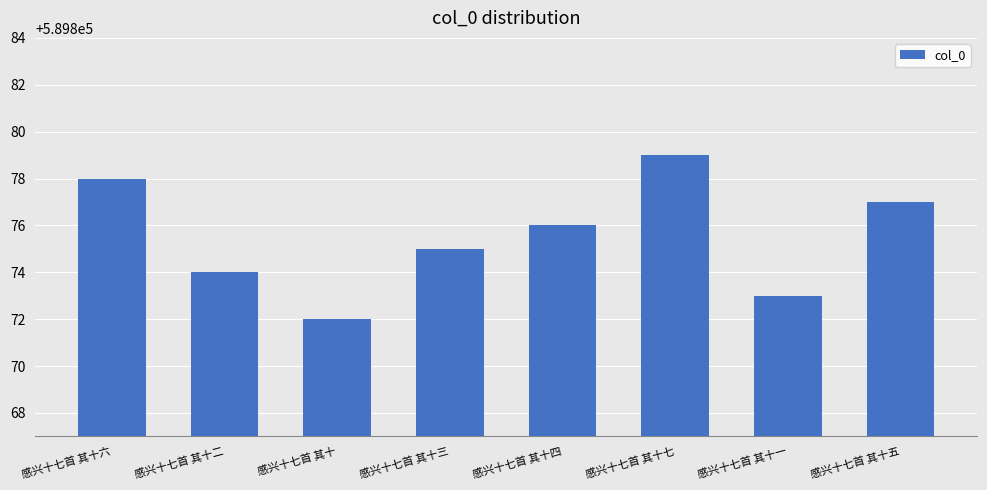

What is the label of the 1st bar from the right?

感兴十七首 其十五